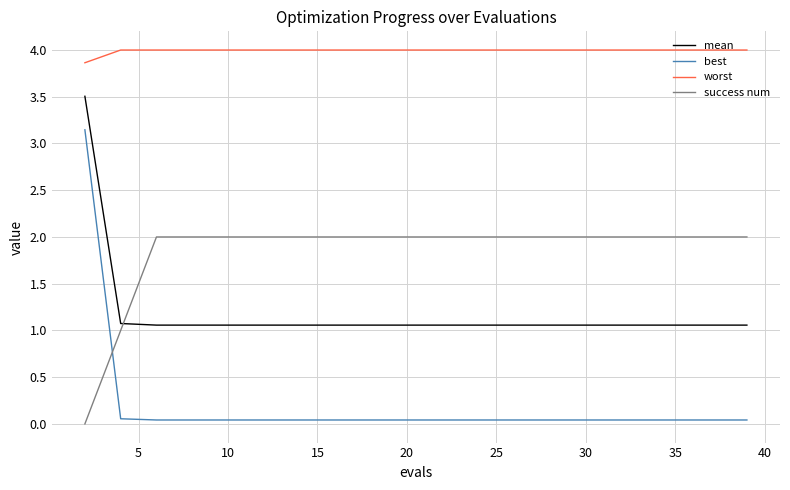

How many intersections are there between best and success num?

1